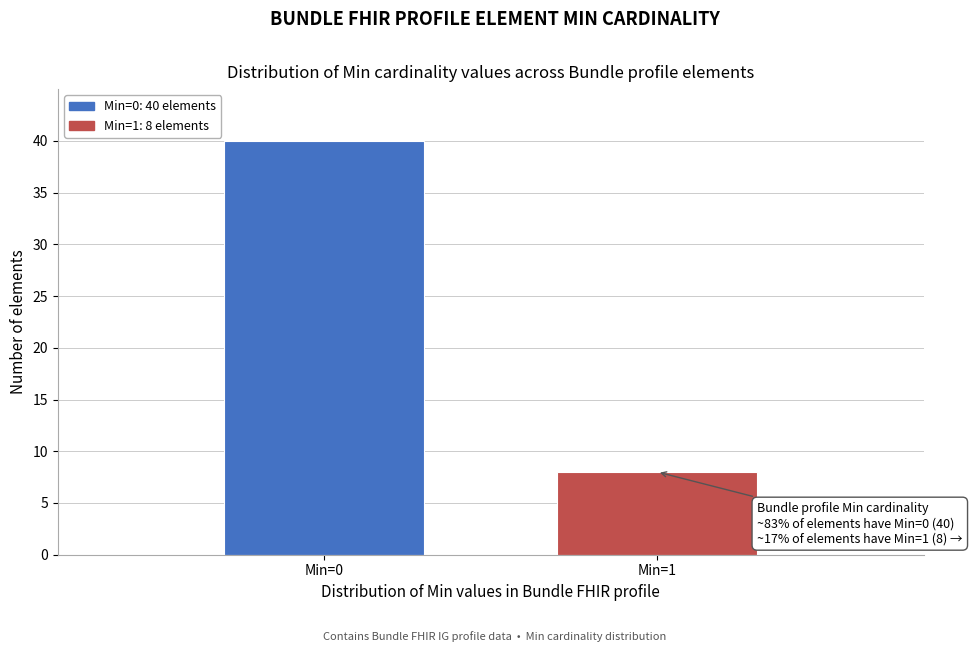

Reading left to right, what are all the values shown in this chart?

40	8